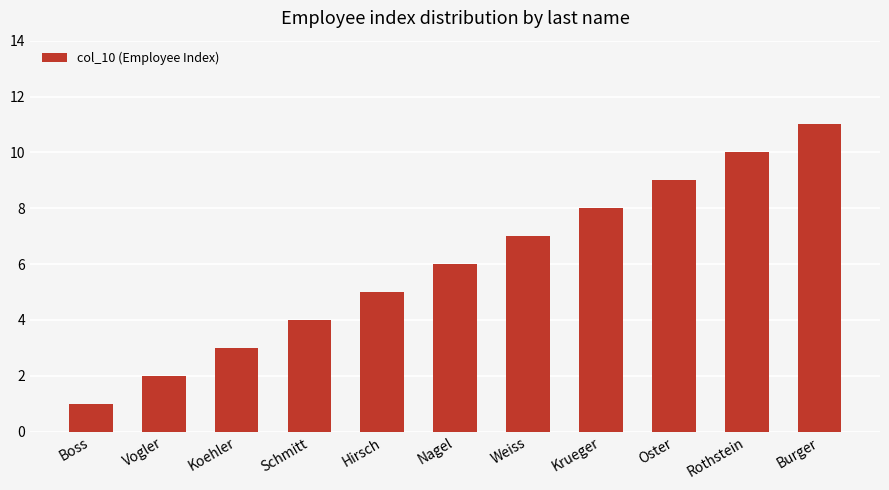

The value at Nagel is 11. True or false?

False